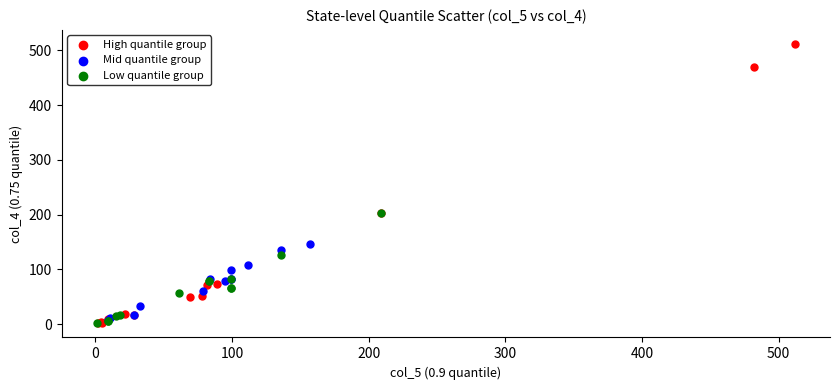

What are all the series names shown in the legend?

High quantile group, Mid quantile group, Low quantile group